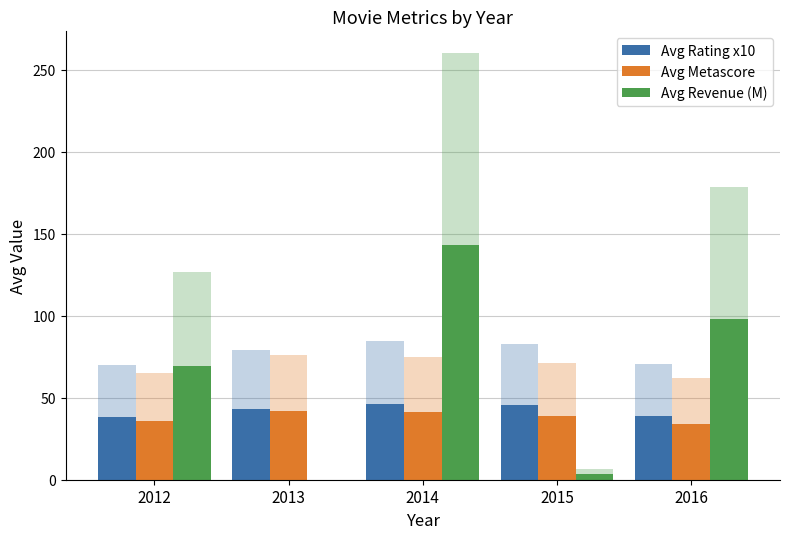

Which category has the highest value in the Avg Metascore series?

2013